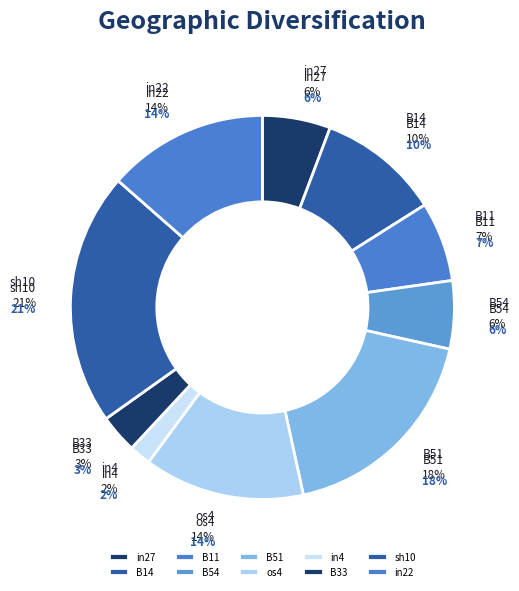

Between B54 and os4, which is larger?

os4